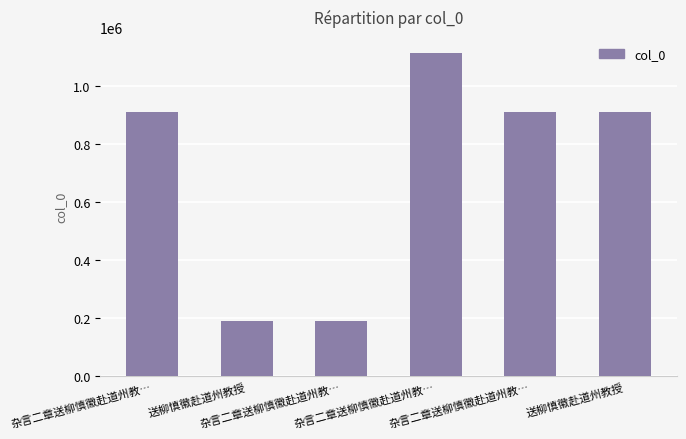

How many data points are less than 910576?

3